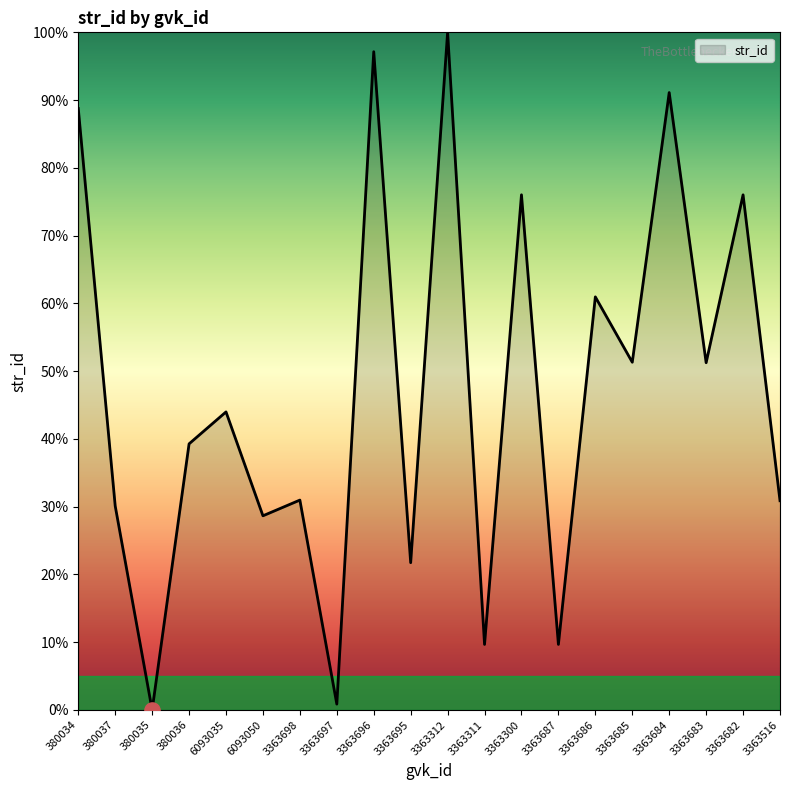

What is the ratio of the value at 3363312 to the value at 3363311?

10.3